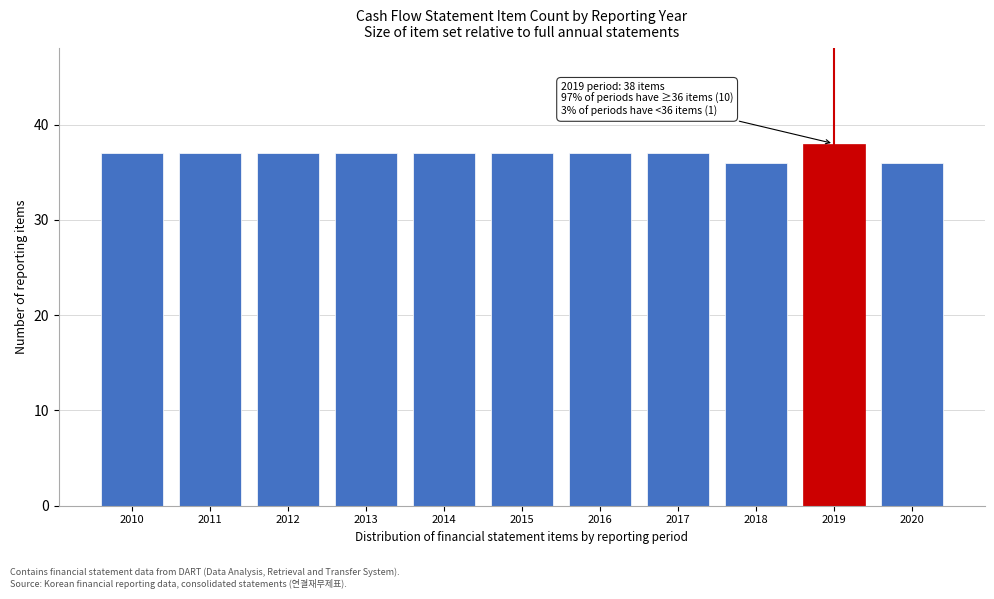

Reading left to right, list all the values displayed in this chart.

2010=37	2011=37	2012=37	2013=37	2014=37	2015=37	2016=37	2017=37	2018=36	2019=38	2020=36